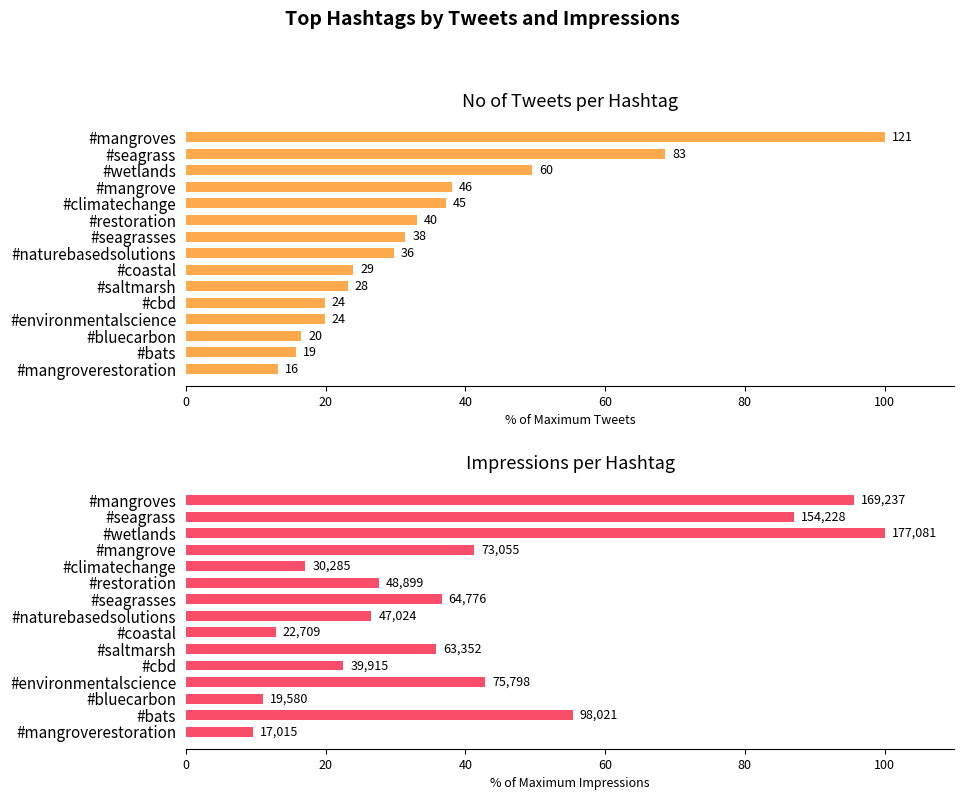

List the series in order of their overall mean, lowest first.

No of Tweets, Impressions